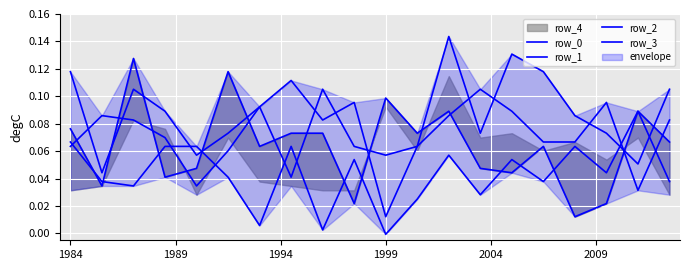

Reading left to right, transcribe all the data shown in this chart.

row_0: 0.1	0.0	0.0	0.1	0.1	0.0	0.0	0.1	0.0	0.1	-0.0	0.0	0.1	0.0	0.1	0.0	0.1	0.0	0.1	0.0
row_1: 0.1	0.0	0.1	0.0	0.0	0.1	0.1	0.1	0.1	0.0	0.1	0.1	0.1	0.0	0.0	0.1	0.0	0.0	0.1	0.1
row_2: 0.1	0.0	0.1	0.1	0.1	0.1	0.1	0.1	0.1	0.1	0.0	0.1	0.1	0.1	0.1	0.1	0.1	0.1	0.0	0.1
row_3: 0.1	0.1	0.1	0.1	0.0	0.1	0.1	0.0	0.1	0.1	0.1	0.1	0.1	0.1	0.1	0.1	0.1	0.1	0.1	0.1